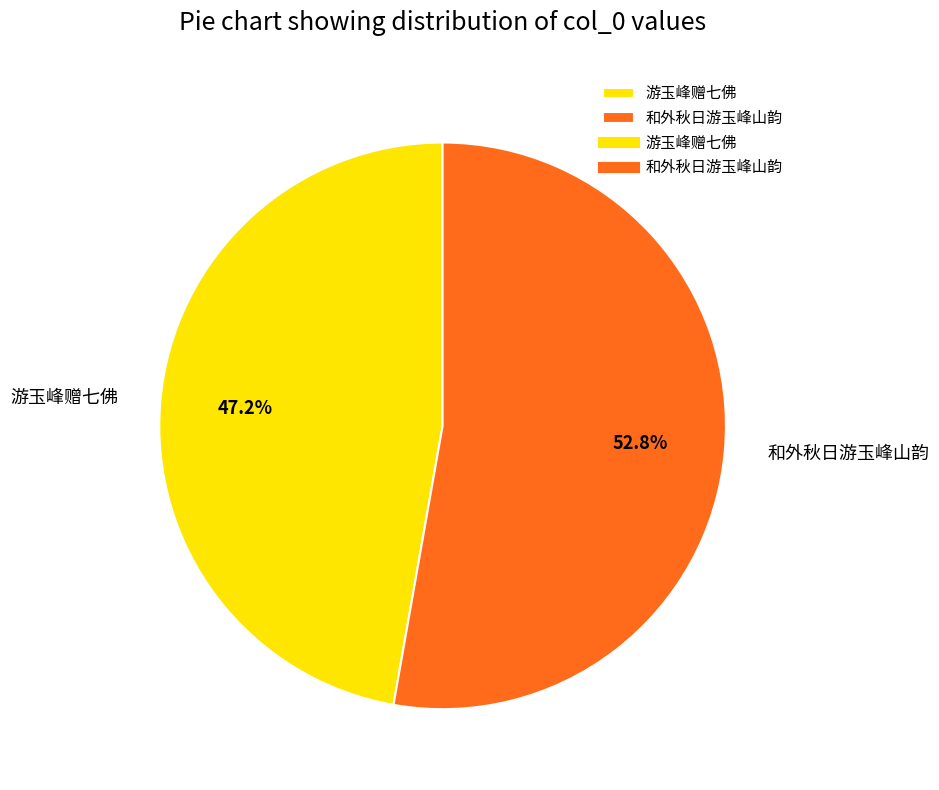

How many slices are in this pie chart?

2